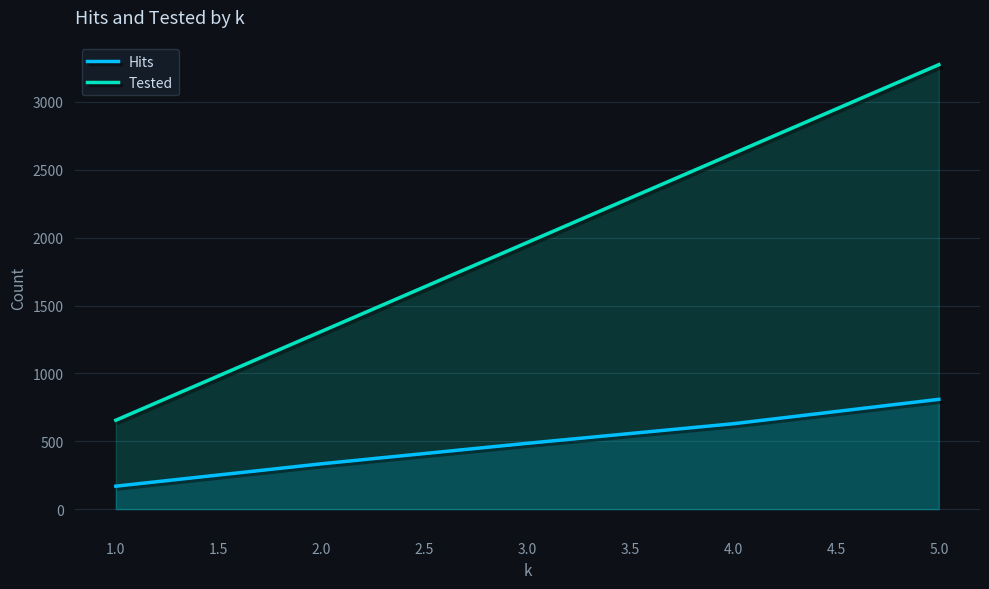

What is the difference between the Hits values at 1.0 and 2.0?

165